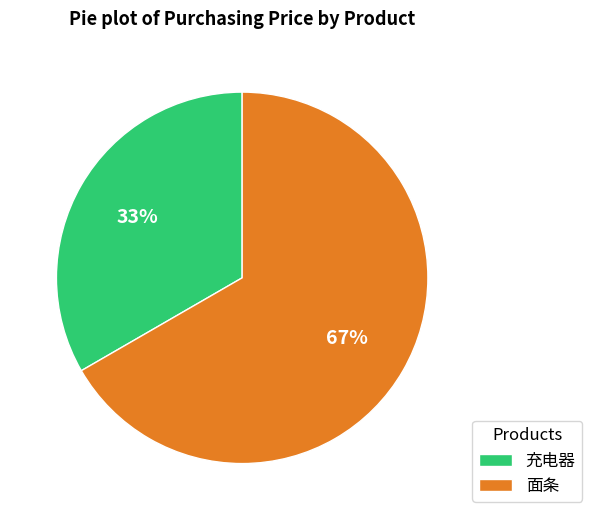

The 充电器 slice represents 33% of the pie. True or false?

True